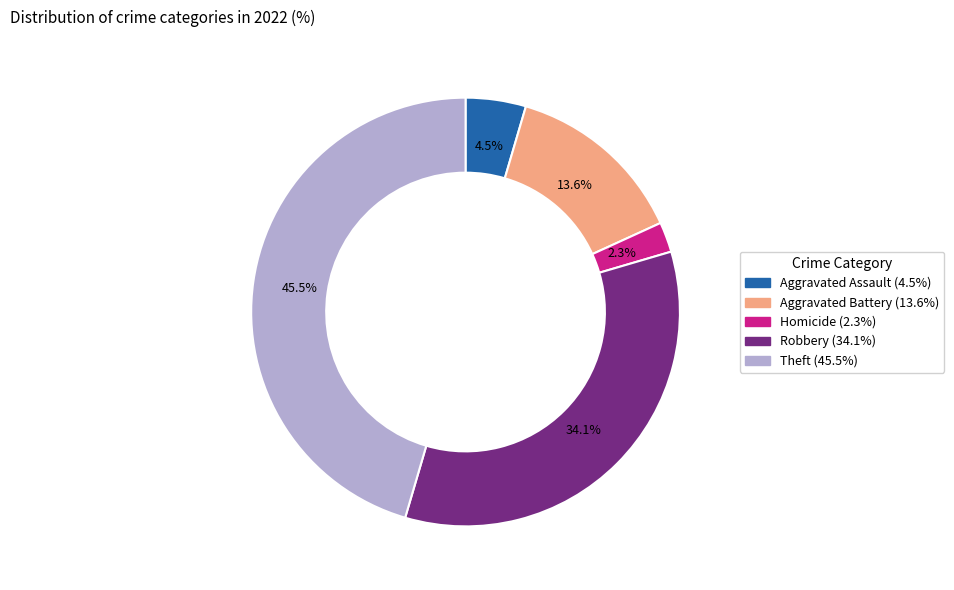

Is there a majority slice in this chart?

No